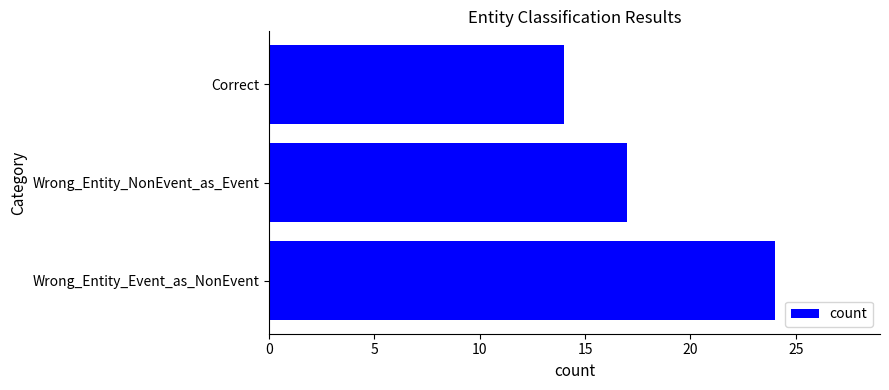

Count the values in the range 14 to 24.

3